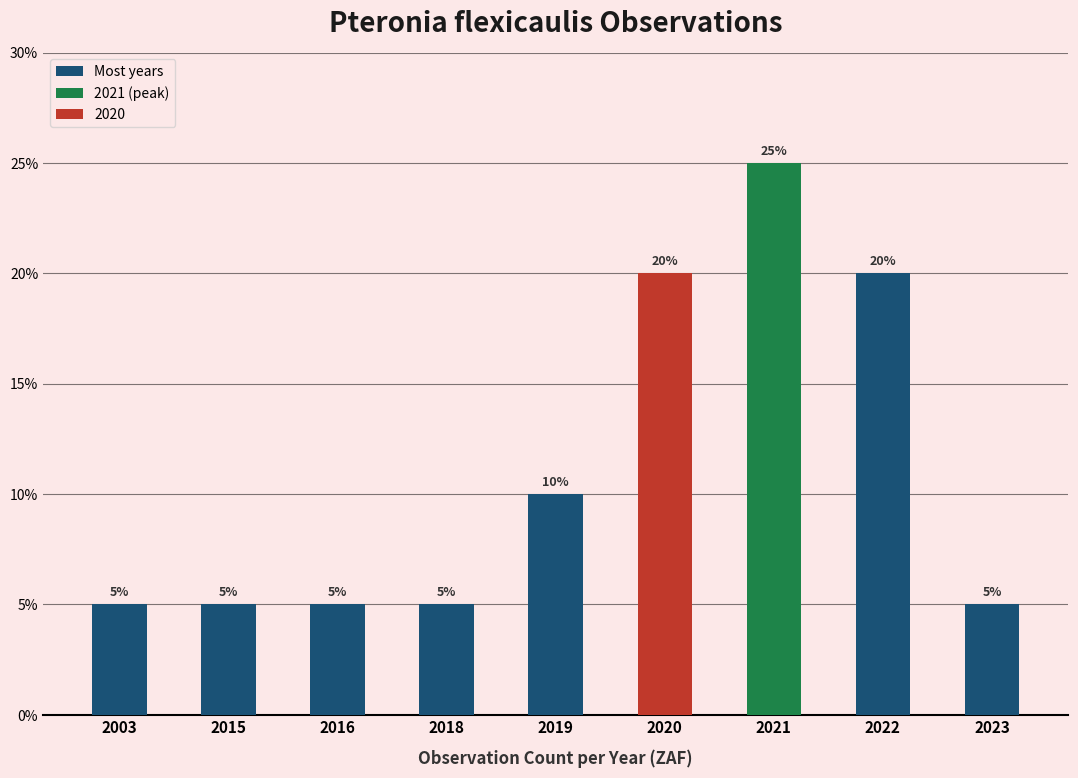

Are the bars horizontal?

No